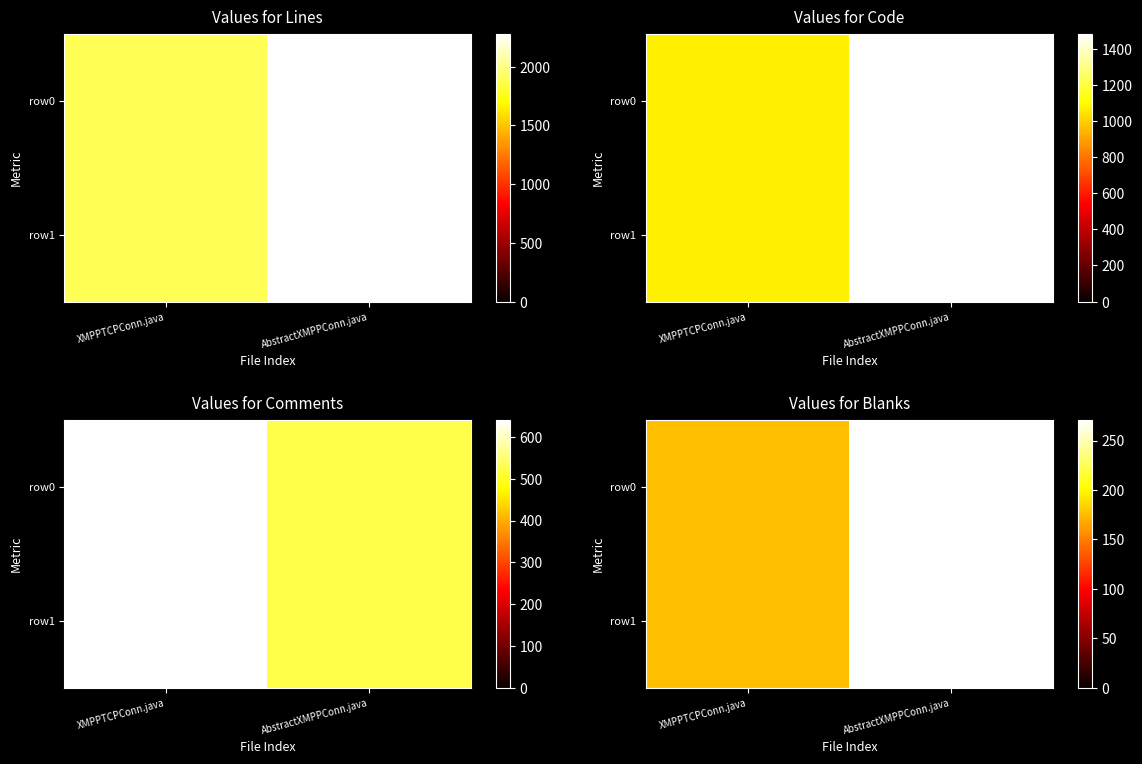

How many row1 values are between 176 and 271?

2